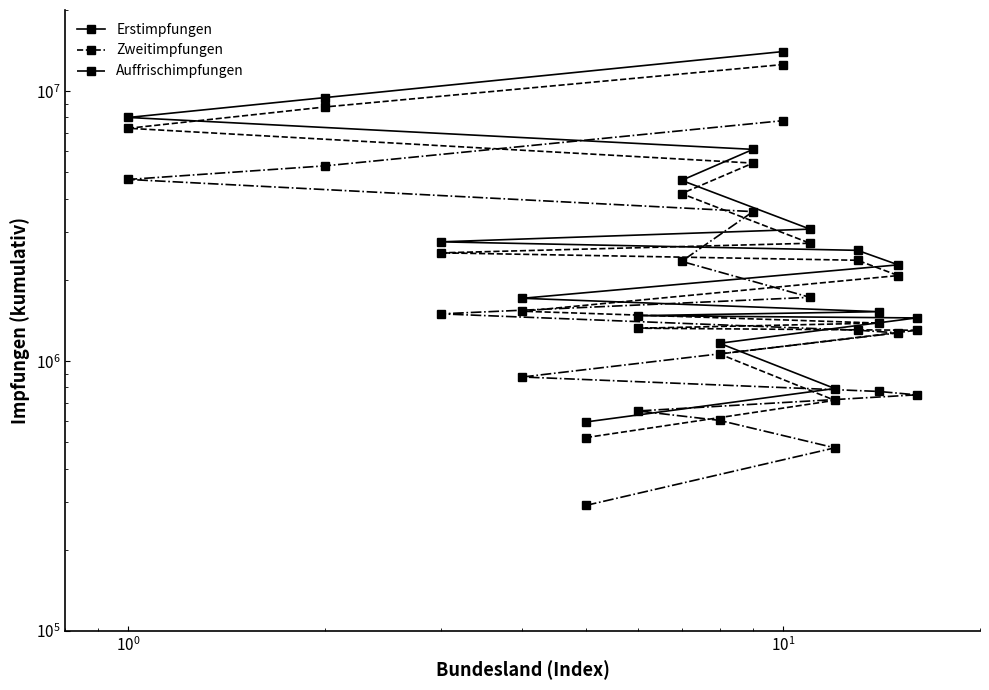

True or false: Zweitimpfungen and Erstimpfungen intersect in this chart.

False